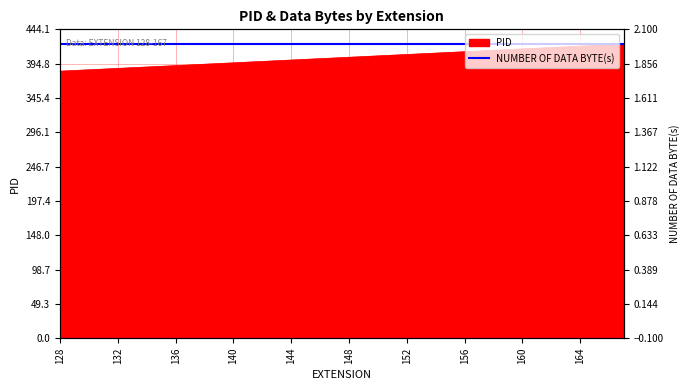

Reading left to right, extract all data points from this chart.

128=384	129=385	130=386	131=387	132=388	133=389	134=390	135=391	136=392	137=393	138=394	139=395	140=396	141=397	142=398	143=399	144=400	145=401	146=402	147=403	148=404	149=405	150=406	151=407	152=408	153=409	154=410	155=411	156=412	157=413	158=414	159=415	160=416	161=417	162=418	163=419	164=420	165=421	166=422	167=423